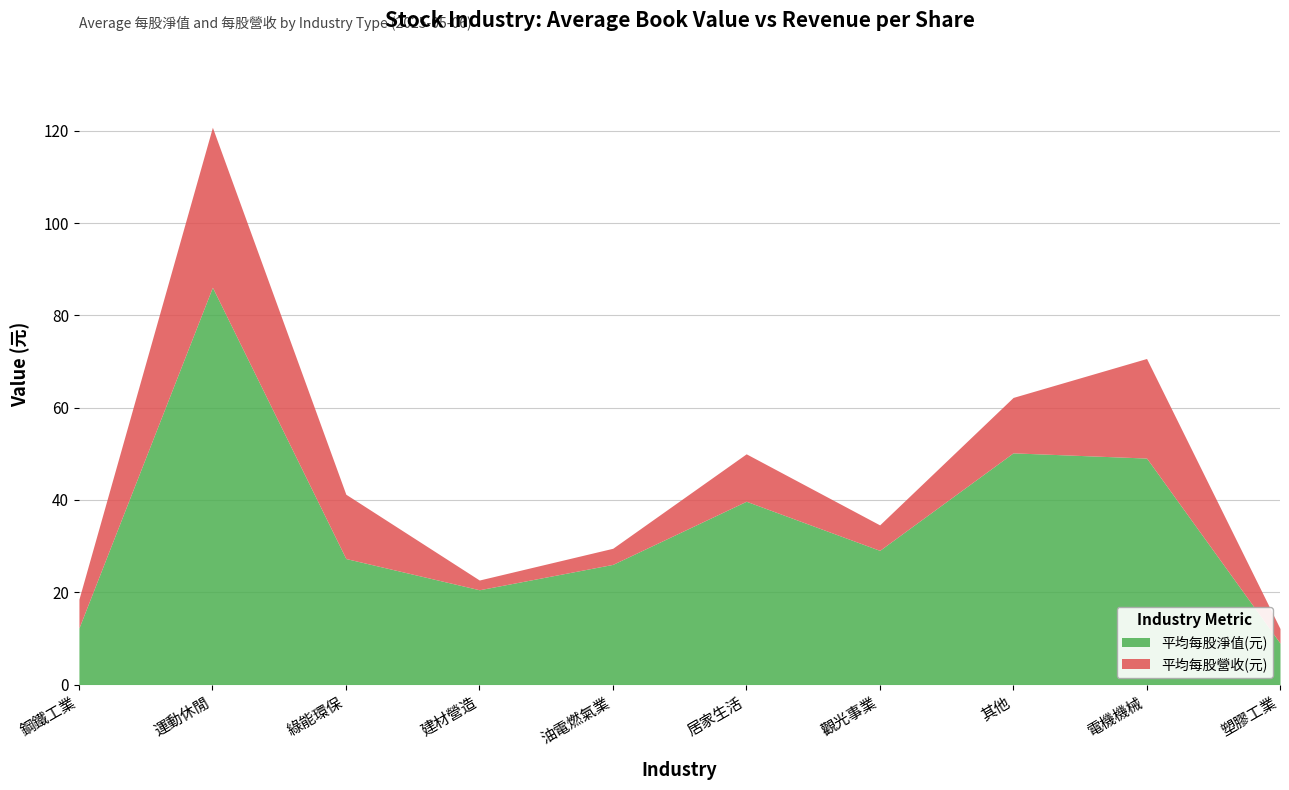

Reading left to right, transcribe all the data shown in this chart.

平均每股淨值(元): 12.3	86.1	27.3	20.5	26.0	39.7	29.1	50.2	49.1	9.0
平均每股營收(元): 6.2	34.7	13.9	2.1	3.5	10.3	5.5	12.0	21.6	3.1